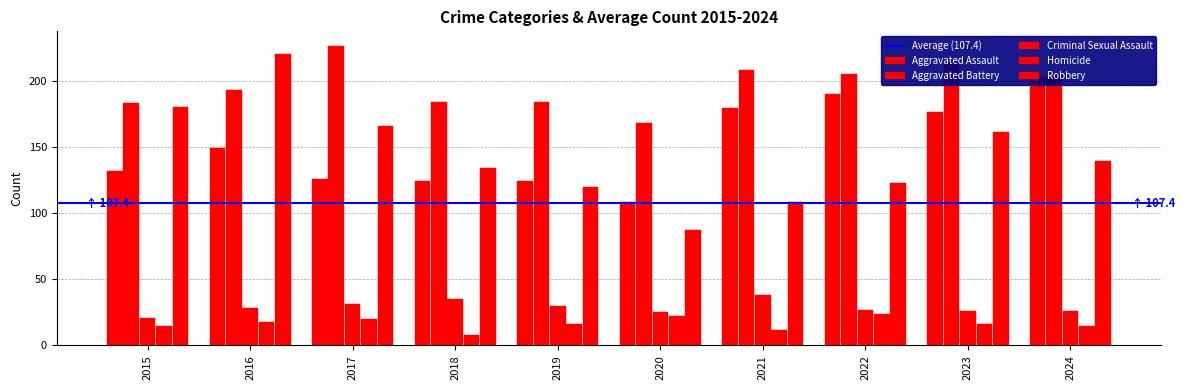

Reading right to left, extract all data points from this chart.

Aggravated Assault: 2024=203	2023=176	2022=190	2021=179	2020=108	2019=124	2018=124	2017=126	2016=149	2015=132
Aggravated Battery: 2024=203	2023=214	2022=205	2021=208	2020=168	2019=184	2018=184	2017=226	2016=193	2015=183
Criminal Sexual Assault: 2024=26	2023=26	2022=27	2021=38	2020=25	2019=30	2018=35	2017=31	2016=28	2015=21
Homicide: 2024=15	2023=16	2022=24	2021=12	2020=22	2019=16	2018=8	2017=20	2016=18	2015=15
Robbery: 2024=139	2023=161	2022=123	2021=108	2020=87	2019=120	2018=134	2017=166	2016=220	2015=180